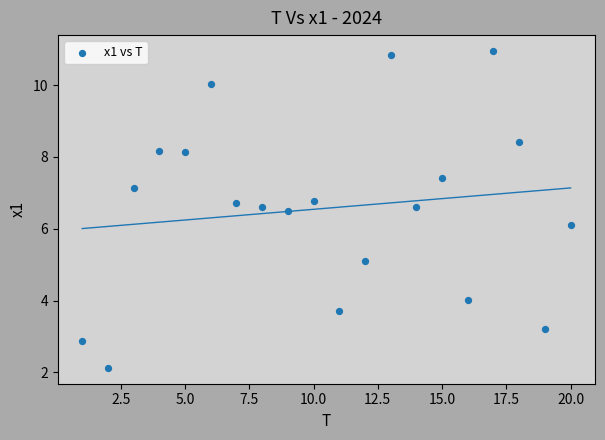

What is the range of Y values (max minus min)?

8.8